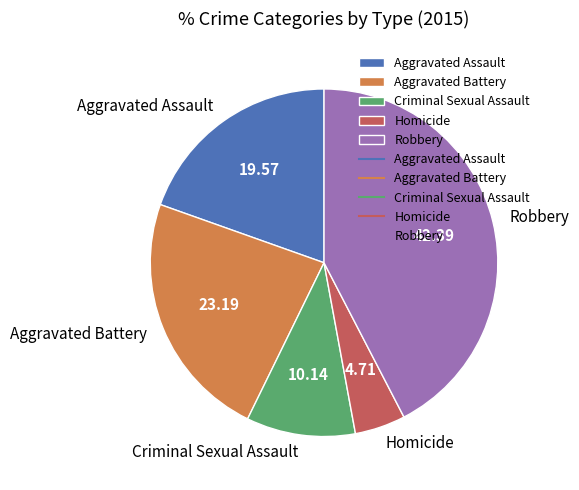

What is the smallest slice in the pie chart?

Homicide